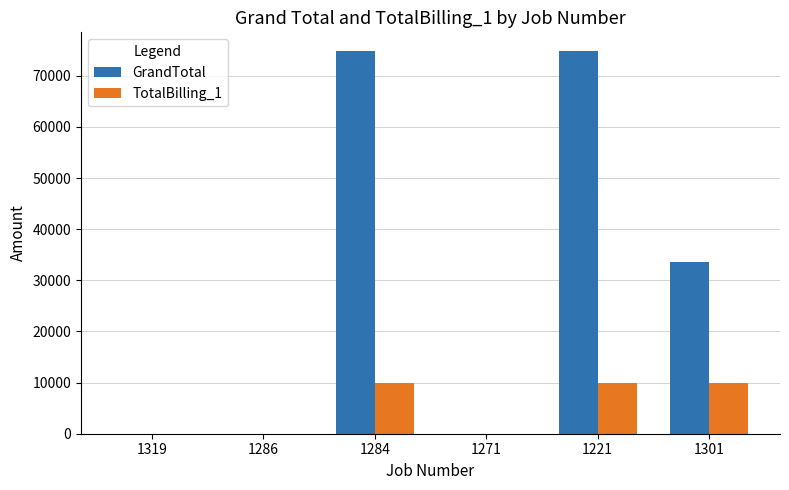

What is the sum of all TotalBilling_1 values?

30000